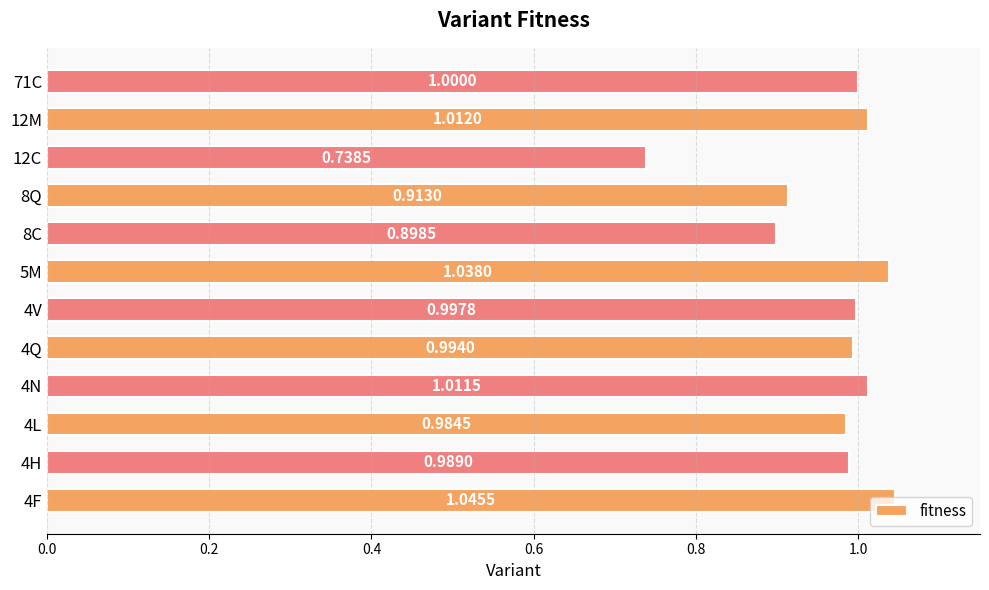

List the labels in order of value, smallest first.

12C, 8C, 8Q, 4L, 4H, 4Q, 4V, 71C, 4N, 12M, 5M, 4F